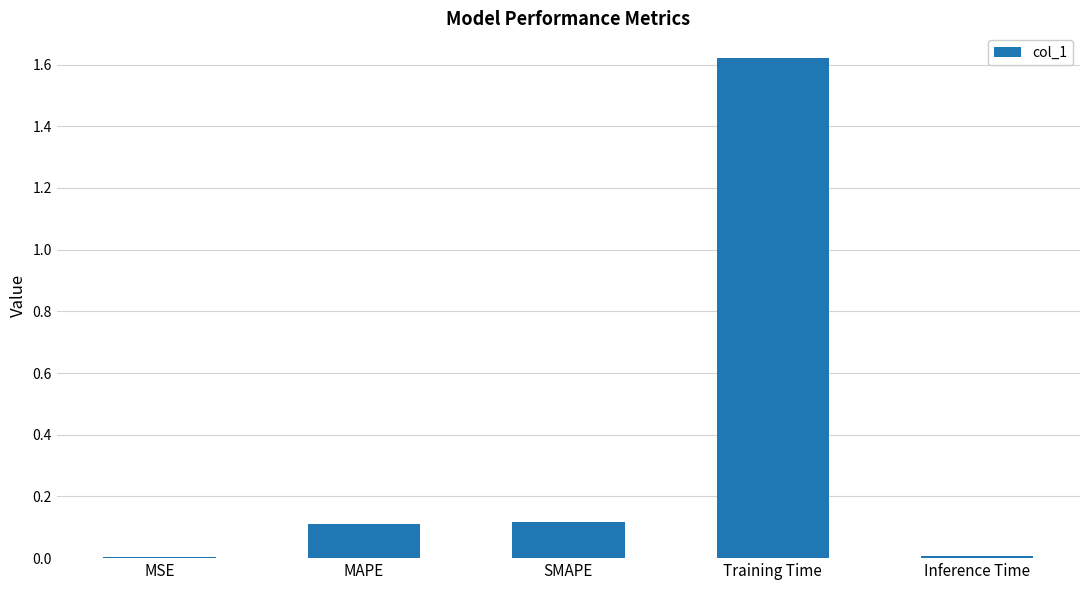

The value at SMAPE is 0.1. True or false?

True